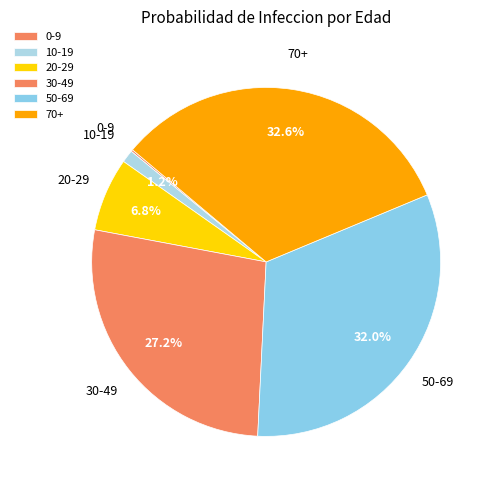

To the nearest percent, what percentage of the pie is 10-19?

1%